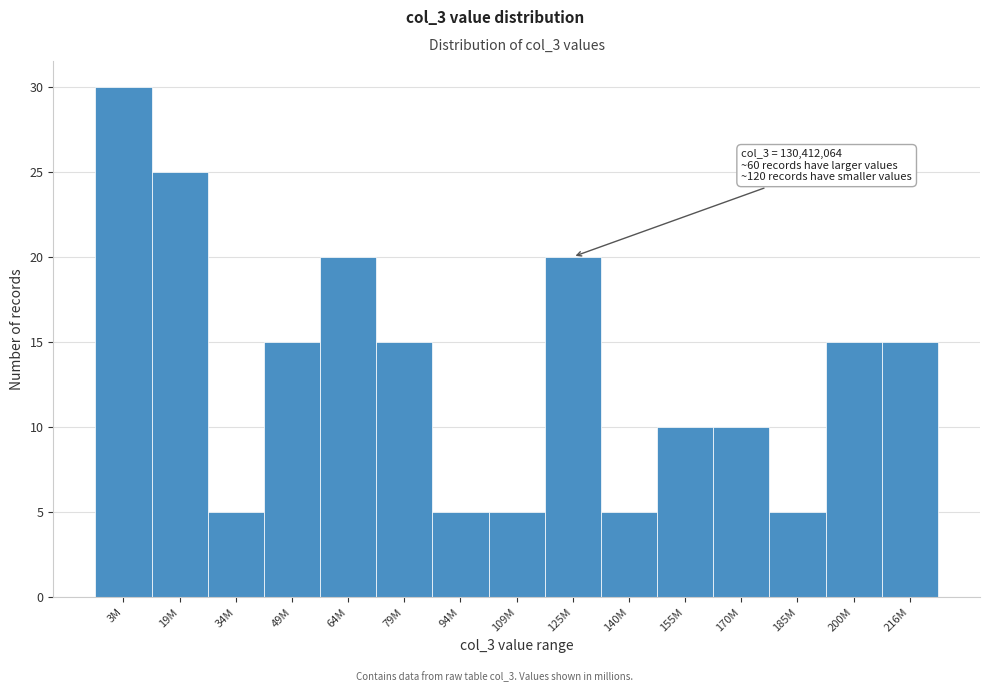

Reading left to right, extract all data points from this chart.

3M=30	19M=25	34M=5	49M=15	64M=20	79M=15	94M=5	109M=5	125M=20	140M=5	155M=10	170M=10	185M=5	200M=15	216M=15